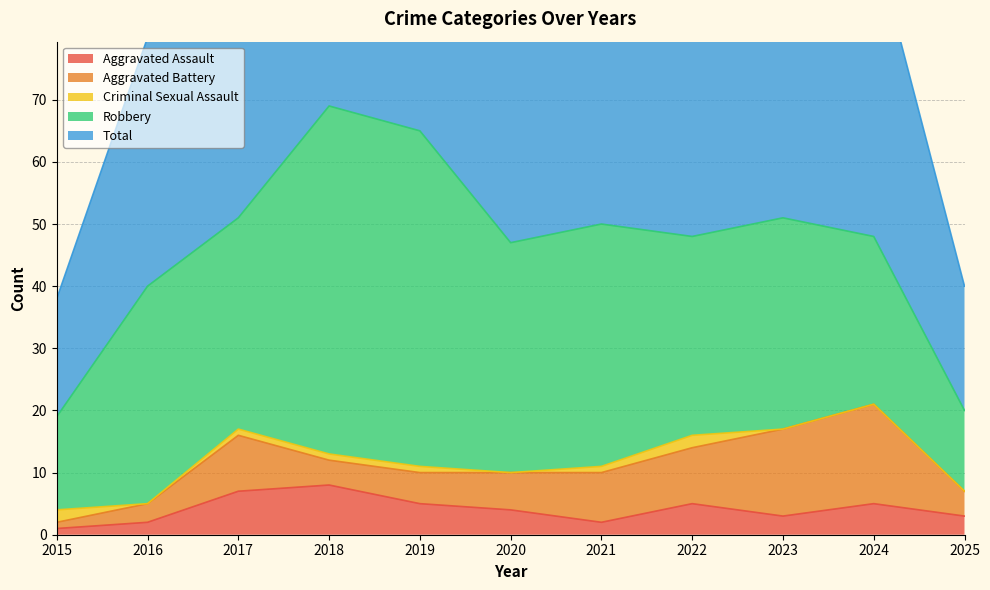

True or false: Total and Aggravated Battery cross at least once.

False